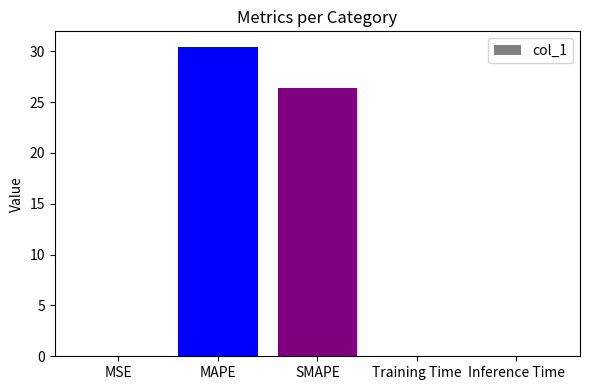

Count the number of data series in this chart.

1